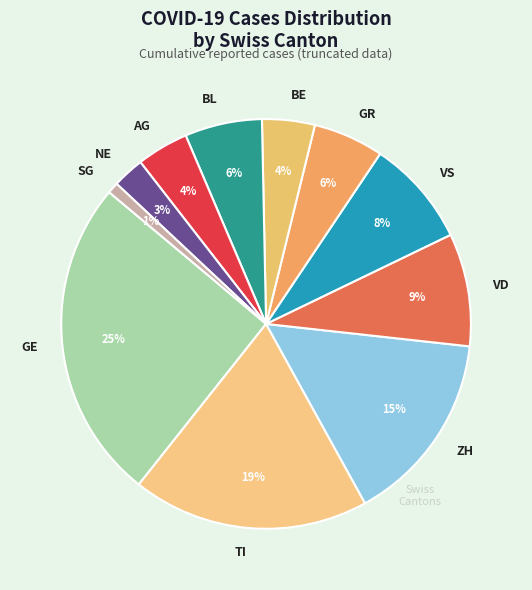

Which has a higher value, ZH or BE?

ZH